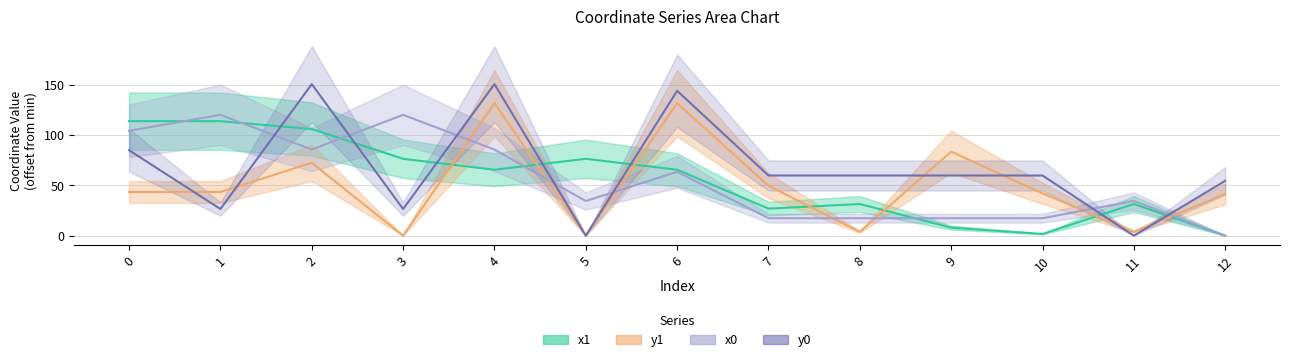

What is the maximum value for y1?

131.7